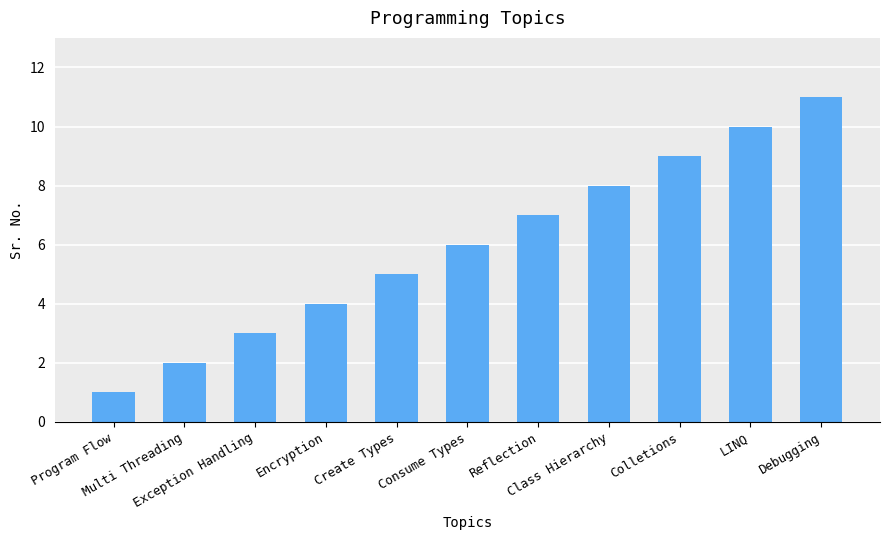

Approximately how many times larger is the value at Program Flow compared to Create Types?

0.2